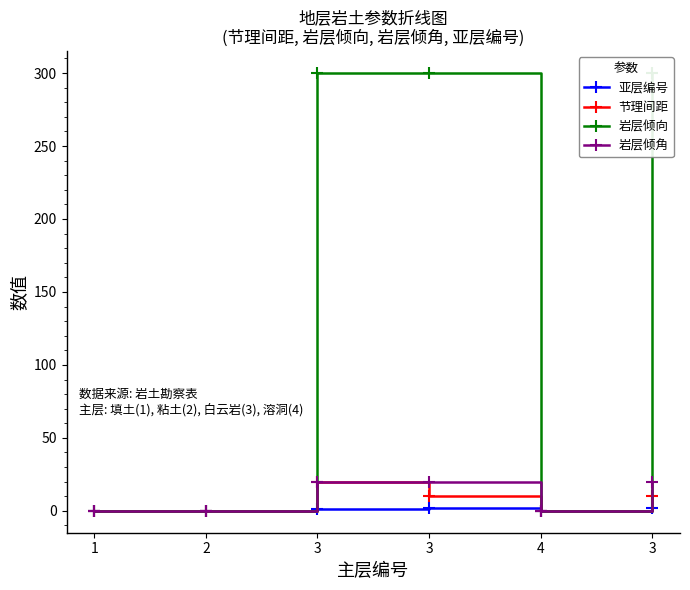

Reading left to right, what are all the values shown in this chart?

亚层编号: 1=0	2=0	3=1	3=2	4=0	3=2
节理间距: 1=0	2=0	3=20	3=10	4=0	3=10
岩层倾向: 1=0	2=0	3=300	3=300	4=0	3=300
岩层倾角: 1=0	2=0	3=20	3=20	4=0	3=20